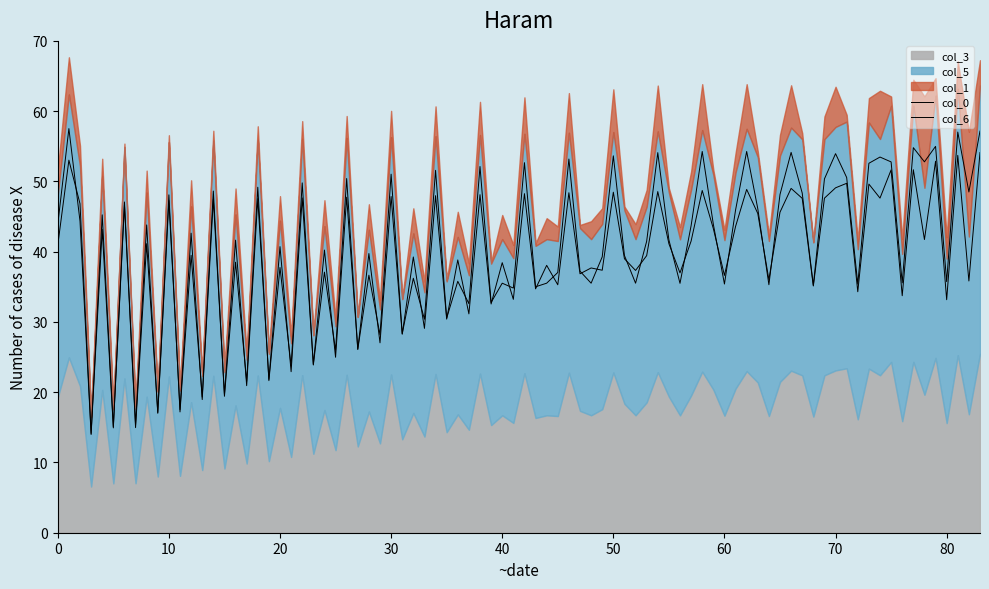

Does the chart have visible grid lines?

No